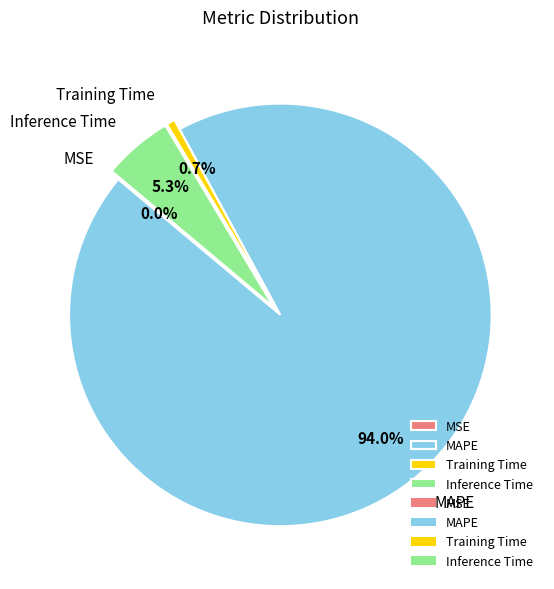

Is there a majority slice in this chart?

Yes